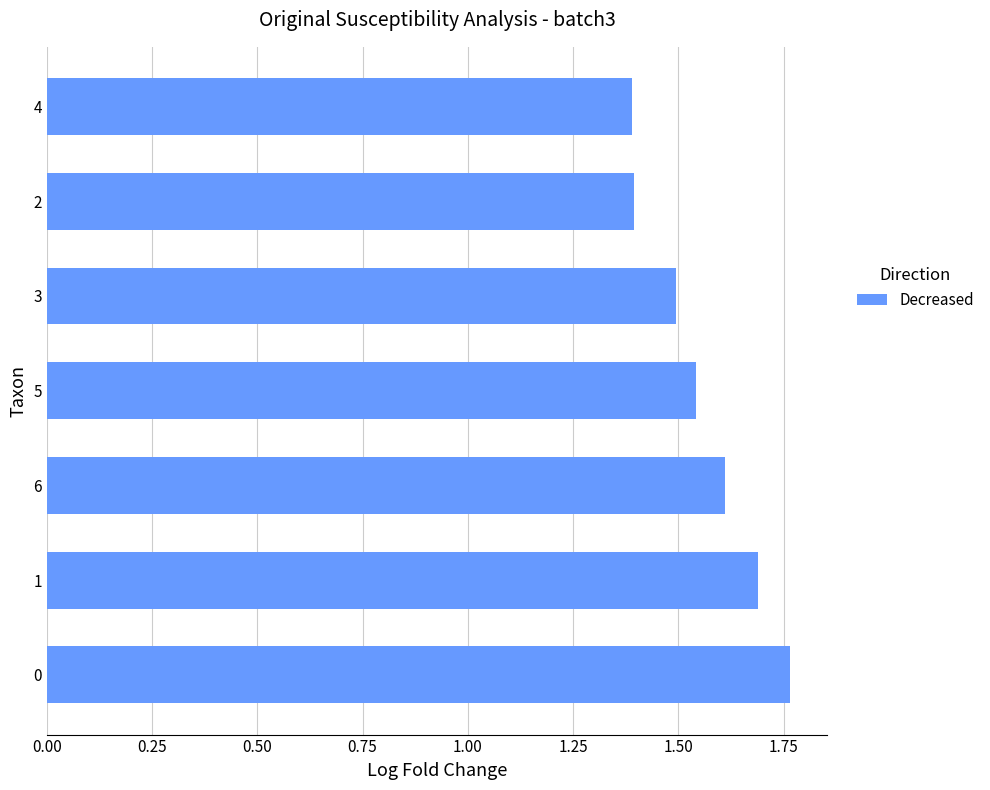

Approximately how many times larger is the value at 2 compared to 6?

0.9